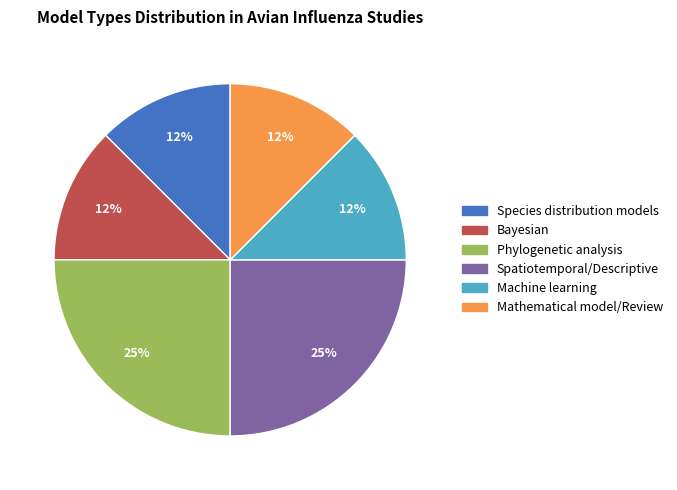

To the nearest percent, what is the average slice percentage?

17%